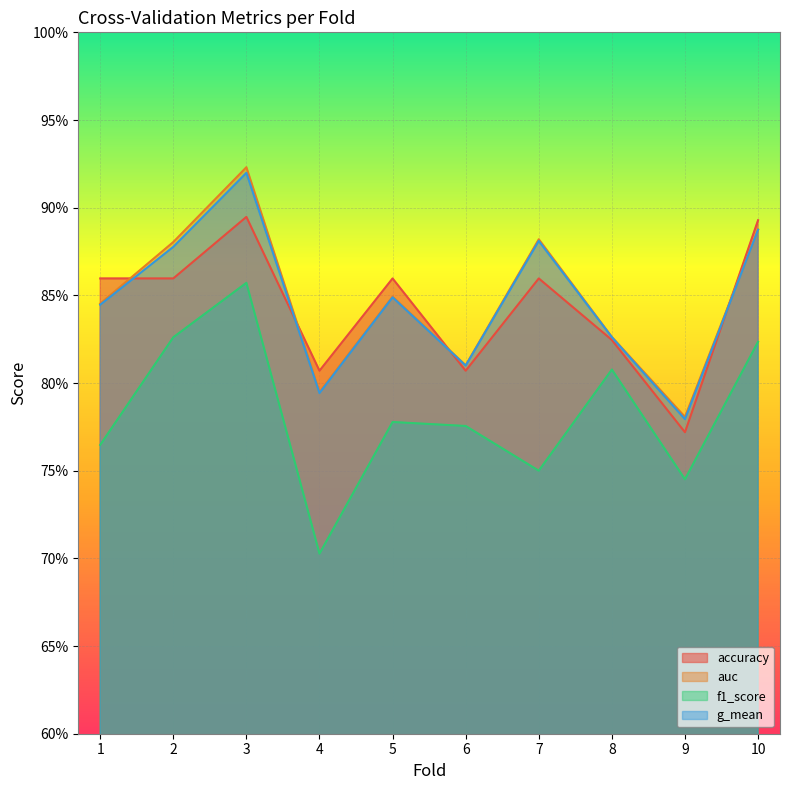

Which series has the largest total across all categories?

auc